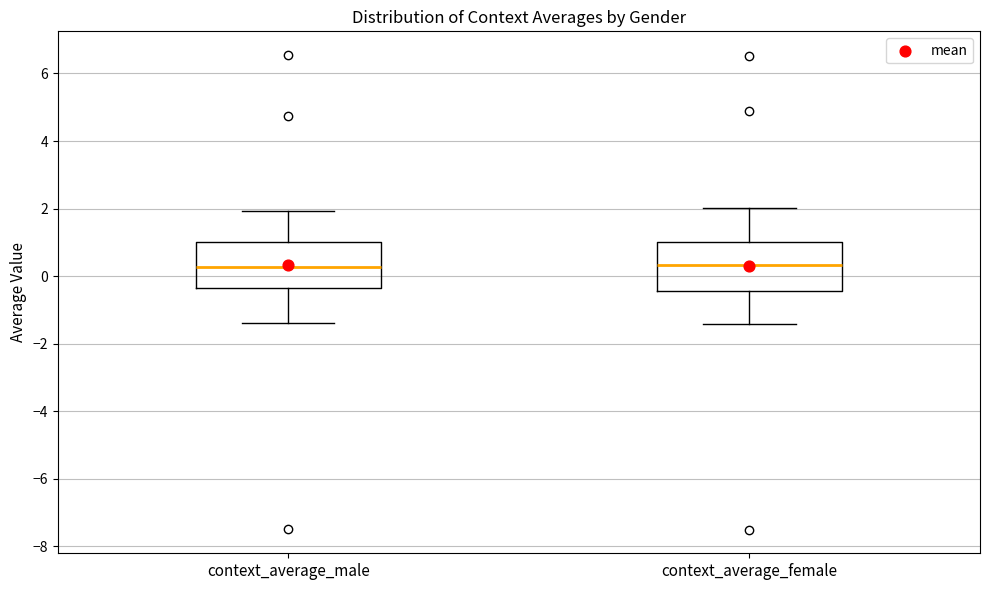

Reading left to right, read every box against the y-axis: the position of its median line, the range the box covers, and the ends of its whiskers. The values are not printed on the chart, so give them approximately, as read against the axis.

context_average_male: median 0.2, box -0.4 to 1.0, whiskers -1.4 to 2.0
context_average_female: median 0.4, box -0.4 to 1.0, whiskers -1.4 to 2.0